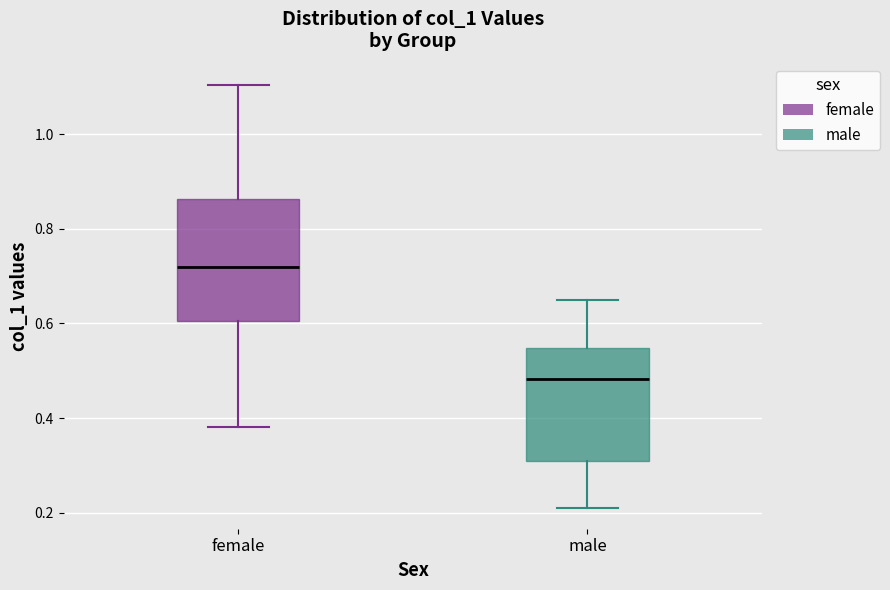

Reading left to right, read every box against the y-axis: the position of its median line, the range the box covers, and the ends of its whiskers. The values are not printed on the chart, so give them approximately, as read against the axis.

female: median 0.72, box 0.60 to 0.86, whiskers 0.38 to 1.10
male: median 0.48, box 0.30 to 0.54, whiskers 0.22 to 0.64